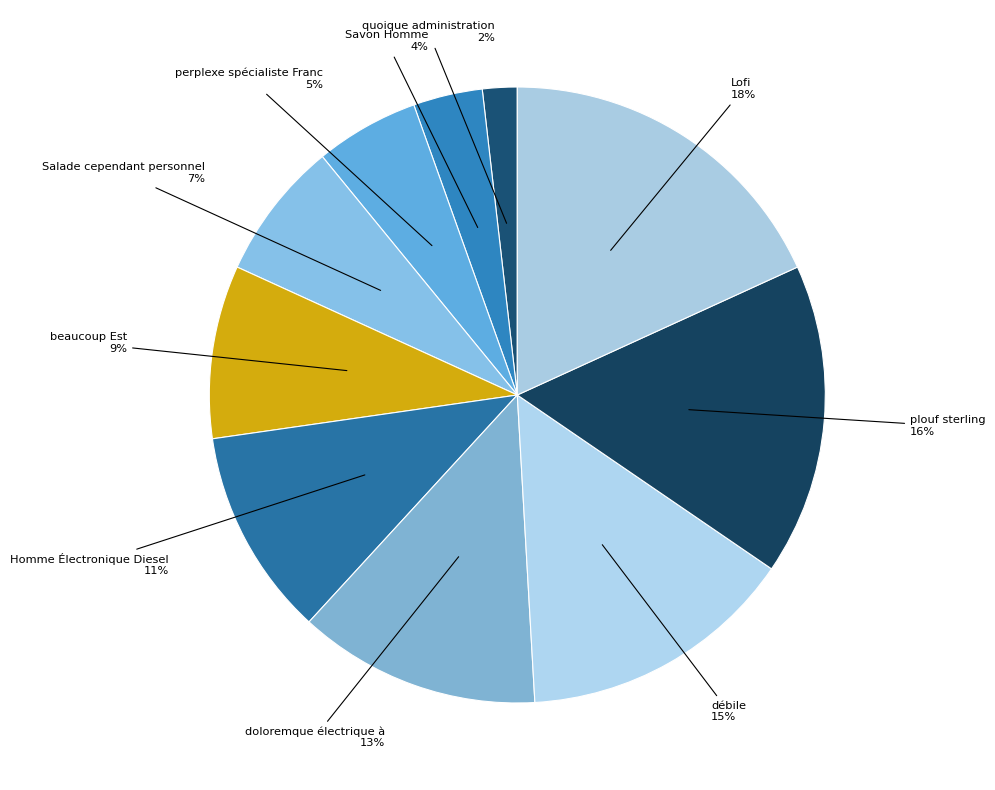

Is it true that doloremque électrique à is 13% of the pie?

True